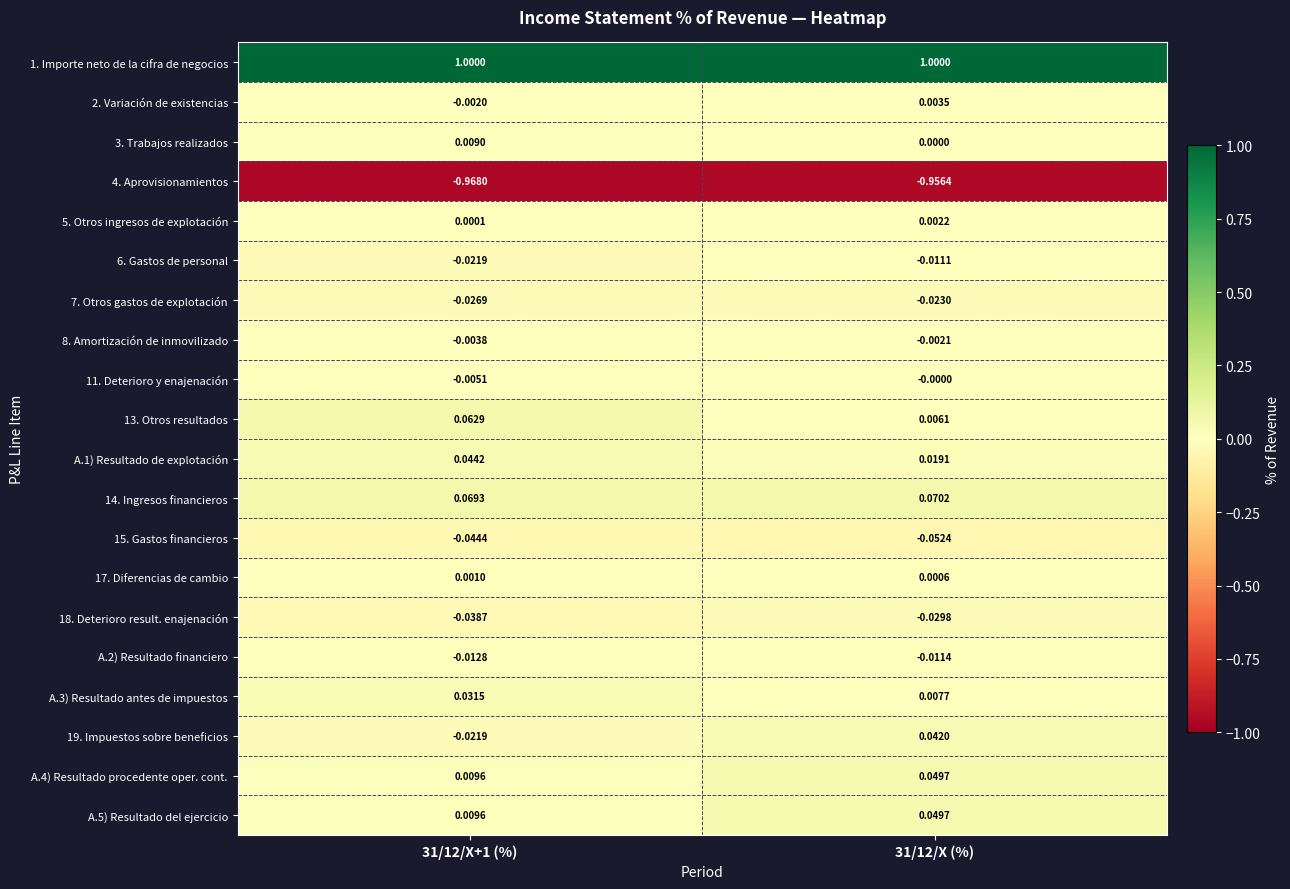

Is the value of 15. Gastos financieros at 31/12/X (%) greater than the value of A.2) Resultado financiero at 31/12/X (%)?

No